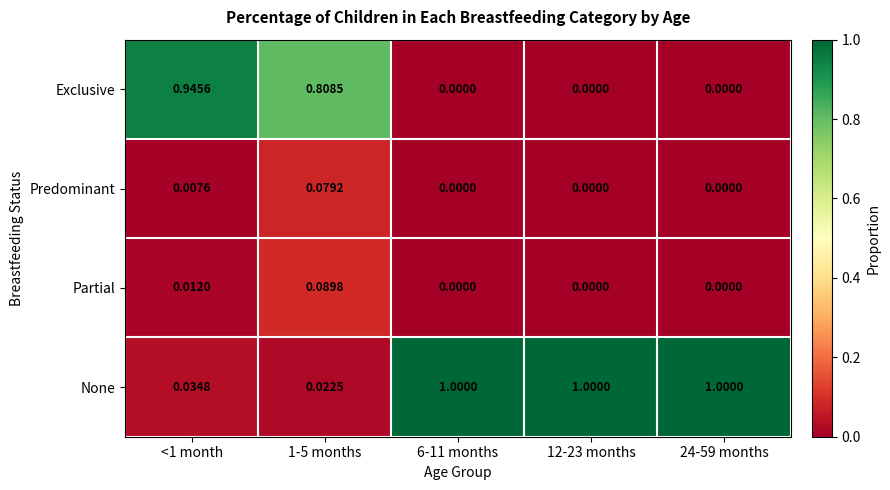

Which series has the largest total across all categories?

None